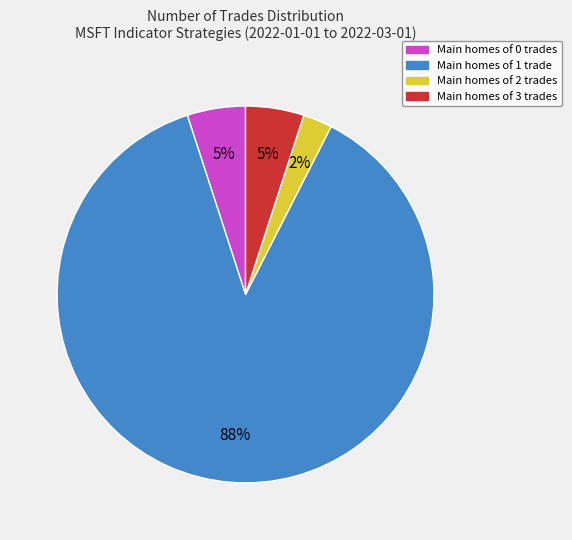

Count the number of slices in the pie.

4